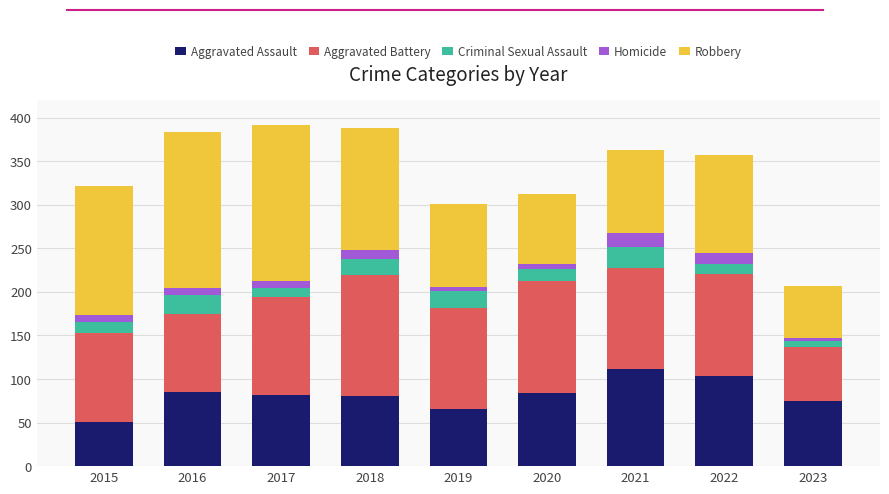

What is the total value across all series at 2021?

363